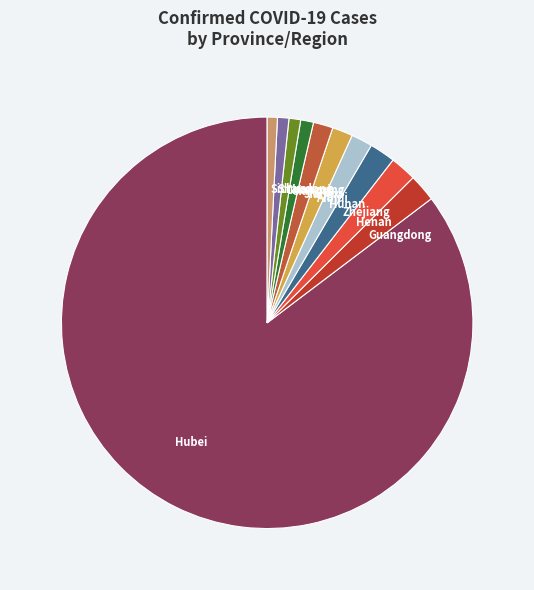

Do Sichuan and Henan together represent more than half of the pie?

No